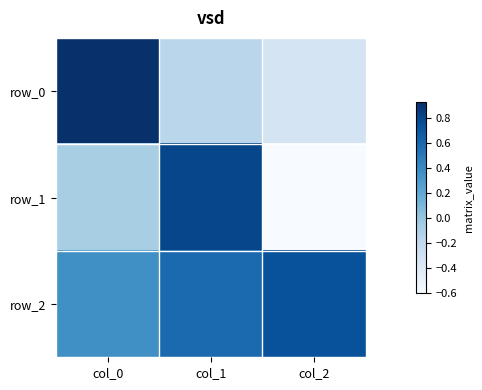

Rank the categories by row_1 value from highest to lowest.

col_1, col_0, col_2